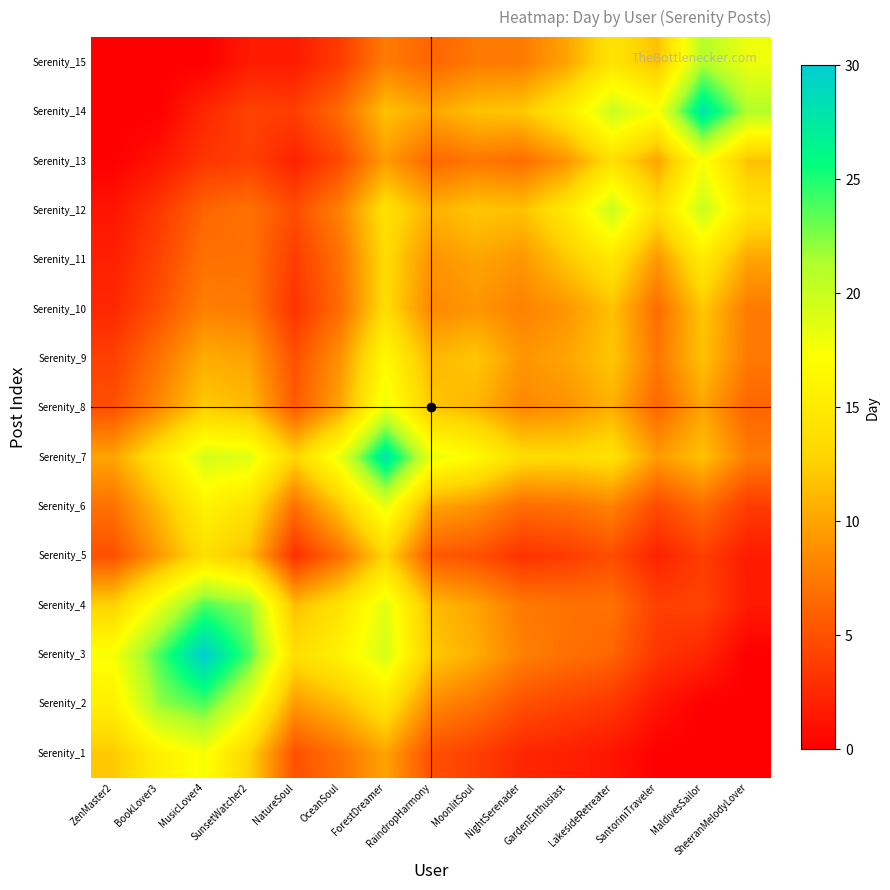

Reading left to right, what are all the values shown in this chart?

Serenity_1: ZenMaster2=12.0	BookLover3=15.6	MusicLover4=17.5	SunsetWatcher2=12.8	NatureSoul=5.0	OceanSoul=7.0	ForestDreamer=10.0	RaindropHarmony=5.0	MoonlitSoul=4.0	NightSerenader=2.5	GardenEnthusiast=2.0	LakesideRetreater=1.3	SantoriniTraveler=0.0	MaldivesSailor=0.0	SheeranMelodyLover=0.0
Serenity_2: ZenMaster2=15.6	BookLover3=22.0	MusicLover4=23.8	SunsetWatcher2=18.3	NatureSoul=9.4	OceanSoul=11.3	ForestDreamer=14.6	RaindropHarmony=8.5	MoonlitSoul=7.1	NightSerenader=5.0	GardenEnthusiast=4.2	LakesideRetreater=3.5	SantoriniTraveler=1.3	MaldivesSailor=0.0	SheeranMelodyLover=0.0
Serenity_3: ZenMaster2=17.5	BookLover3=23.8	MusicLover4=30.0	SunsetWatcher2=23.8	NatureSoul=13.8	OceanSoul=15.8	ForestDreamer=19.3	RaindropHarmony=12.2	MoonlitSoul=10.5	NightSerenader=7.9	GardenEnthusiast=7.0	LakesideRetreater=6.2	SantoriniTraveler=3.3	MaldivesSailor=2.4	SheeranMelodyLover=0.0
Serenity_4: ZenMaster2=12.8	BookLover3=18.3	MusicLover4=23.8	SunsetWatcher2=22.0	NatureSoul=11.5	OceanSoul=14.2	ForestDreamer=18.8	RaindropHarmony=11.3	MoonlitSoul=9.9	NightSerenader=7.5	GardenEnthusiast=7.1	LakesideRetreater=7.0	SantoriniTraveler=4.0	MaldivesSailor=4.2	SheeranMelodyLover=1.7
Serenity_5: ZenMaster2=5.0	BookLover3=9.4	MusicLover4=13.8	SunsetWatcher2=11.5	NatureSoul=3.0	OceanSoul=6.9	ForestDreamer=12.9	RaindropHarmony=5.6	MoonlitSoul=5.0	NightSerenader=3.2	GardenEnthusiast=3.8	LakesideRetreater=4.8	SantoriniTraveler=2.2	MaldivesSailor=3.9	SheeranMelodyLover=1.7
Serenity_6: ZenMaster2=7.0	BookLover3=11.3	MusicLover4=15.8	SunsetWatcher2=14.2	NatureSoul=6.9	OceanSoul=12.0	ForestDreamer=18.3	RaindropHarmony=10.0	MoonlitSoul=9.0	NightSerenader=6.7	GardenEnthusiast=7.0	LakesideRetreater=8.0	SantoriniTraveler=4.6	MaldivesSailor=6.7	SheeranMelodyLover=3.8
Serenity_7: ZenMaster2=10.0	BookLover3=14.6	MusicLover4=19.3	SunsetWatcher2=18.8	NatureSoul=12.9	OceanSoul=18.3	ForestDreamer=28.0	RaindropHarmony=18.3	MoonlitSoul=16.7	NightSerenader=13.5	GardenEnthusiast=13.3	LakesideRetreater=14.0	SantoriniTraveler=9.5	MaldivesSailor=11.7	SheeranMelodyLover=7.7
Serenity_8: ZenMaster2=5.0	BookLover3=8.5	MusicLover4=12.2	SunsetWatcher2=11.3	NatureSoul=5.6	OceanSoul=10.0	ForestDreamer=18.3	RaindropHarmony=12.0	MoonlitSoul=11.0	NightSerenader=8.3	GardenEnthusiast=9.0	LakesideRetreater=10.7	SantoriniTraveler=6.4	MaldivesSailor=10.0	SheeranMelodyLover=6.2
Serenity_9: ZenMaster2=4.0	BookLover3=7.1	MusicLover4=10.5	SunsetWatcher2=9.9	NatureSoul=5.0	OceanSoul=9.0	ForestDreamer=16.7	RaindropHarmony=11.0	MoonlitSoul=12.0	NightSerenader=9.2	GardenEnthusiast=10.0	LakesideRetreater=12.0	SantoriniTraveler=7.3	MaldivesSailor=11.7	SheeranMelodyLover=7.5
Serenity_10: ZenMaster2=2.5	BookLover3=5.0	MusicLover4=7.9	SunsetWatcher2=7.5	NatureSoul=3.2	OceanSoul=6.7	ForestDreamer=13.5	RaindropHarmony=8.3	MoonlitSoul=9.2	NightSerenader=8.0	GardenEnthusiast=9.2	LakesideRetreater=11.7	SantoriniTraveler=6.8	MaldivesSailor=12.0	SheeranMelodyLover=7.6
Serenity_11: ZenMaster2=2.0	BookLover3=4.2	MusicLover4=7.0	SunsetWatcher2=7.1	NatureSoul=3.8	OceanSoul=7.0	ForestDreamer=13.3	RaindropHarmony=9.0	MoonlitSoul=10.0	NightSerenader=9.2	GardenEnthusiast=12.0	LakesideRetreater=14.7	SantoriniTraveler=9.2	MaldivesSailor=15.0	SheeranMelodyLover=10.0
Serenity_12: ZenMaster2=1.3	BookLover3=3.5	MusicLover4=6.2	SunsetWatcher2=7.0	NatureSoul=4.8	OceanSoul=8.0	ForestDreamer=14.0	RaindropHarmony=10.7	MoonlitSoul=12.0	NightSerenader=11.7	GardenEnthusiast=14.7	LakesideRetreater=20.0	SantoriniTraveler=13.8	MaldivesSailor=20.0	SheeranMelodyLover=14.2
Serenity_13: ZenMaster2=0.0	BookLover3=1.3	MusicLover4=3.3	SunsetWatcher2=4.0	NatureSoul=2.2	OceanSoul=4.6	ForestDreamer=9.5	RaindropHarmony=6.4	MoonlitSoul=7.3	NightSerenader=6.8	GardenEnthusiast=9.2	LakesideRetreater=13.8	SantoriniTraveler=10.0	MaldivesSailor=17.4	SheeranMelodyLover=11.7
Serenity_14: ZenMaster2=0.0	BookLover3=0.0	MusicLover4=2.4	SunsetWatcher2=4.2	NatureSoul=3.9	OceanSoul=6.7	ForestDreamer=11.7	RaindropHarmony=10.0	MoonlitSoul=11.7	NightSerenader=12.0	GardenEnthusiast=15.0	LakesideRetreater=20.0	SantoriniTraveler=17.4	MaldivesSailor=28.0	SheeranMelodyLover=21.1
Serenity_15: ZenMaster2=0.0	BookLover3=0.0	MusicLover4=0.0	SunsetWatcher2=1.7	NatureSoul=1.7	OceanSoul=3.8	ForestDreamer=7.7	RaindropHarmony=6.2	MoonlitSoul=7.5	NightSerenader=7.6	GardenEnthusiast=10.0	LakesideRetreater=14.2	SantoriniTraveler=11.7	MaldivesSailor=21.1	SheeranMelodyLover=18.0